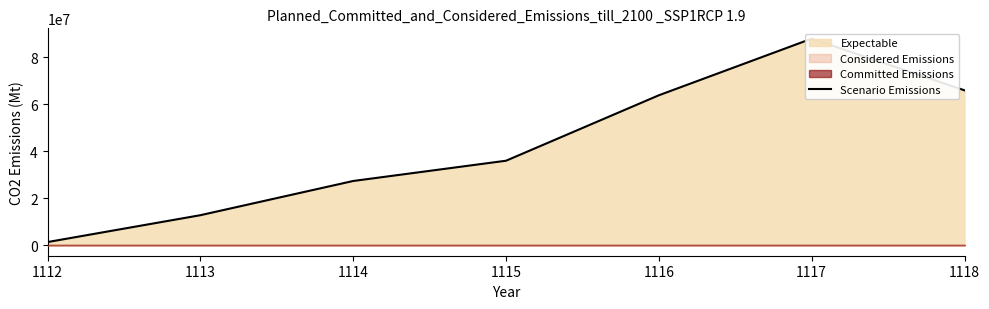

Rank the categories by value from highest to lowest.

1117, 1118, 1116, 1115, 1114, 1113, 1112